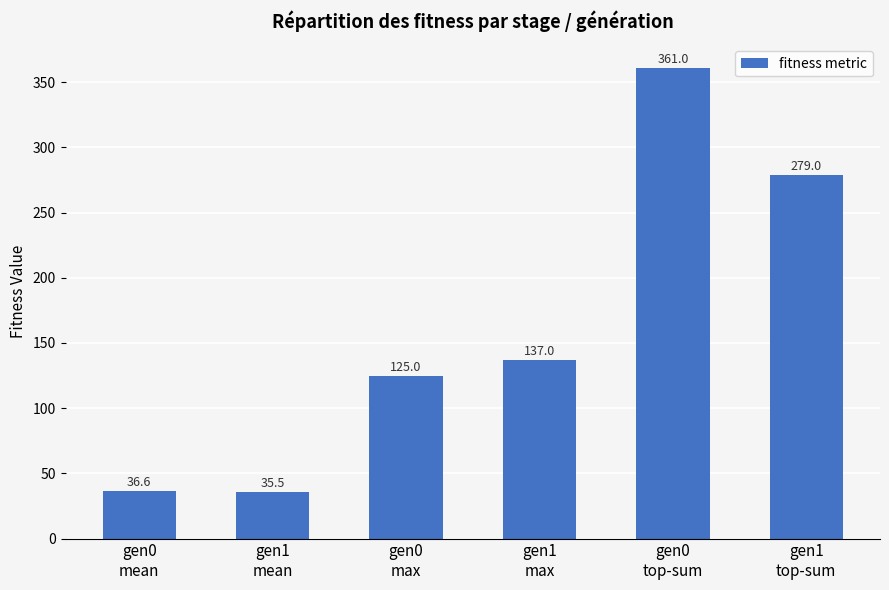

Which label corresponds to the smallest value in the chart?

gen1
mean